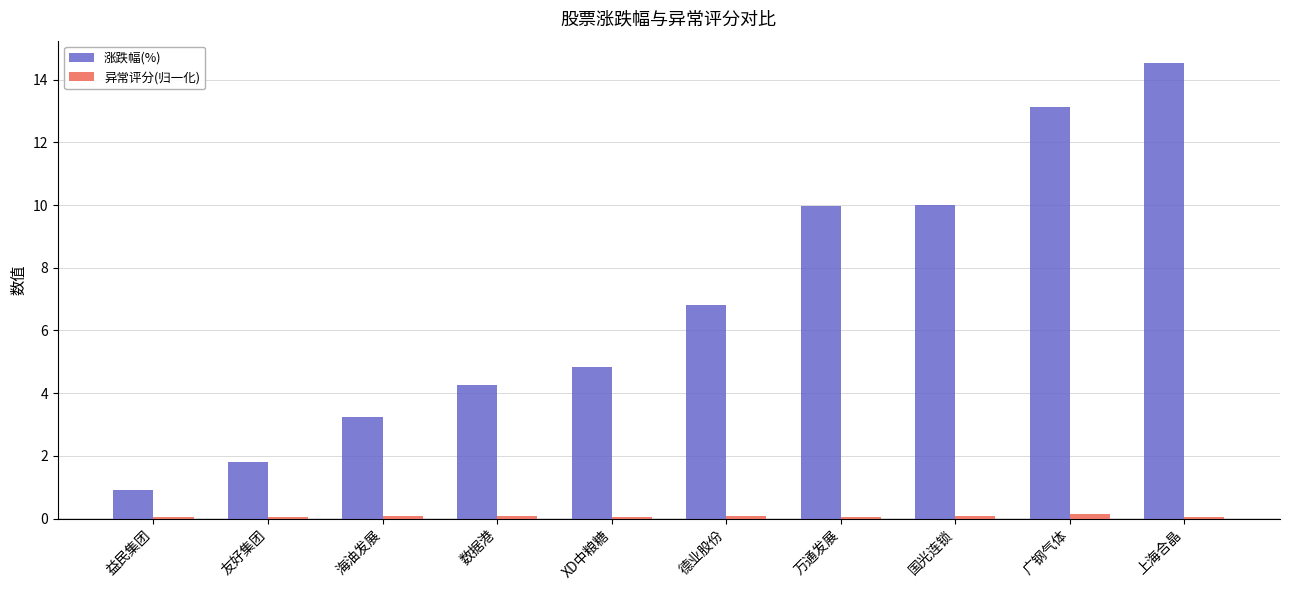

The value of 涨跌幅(%) at 益民集团 is 1.4. True or false?

False